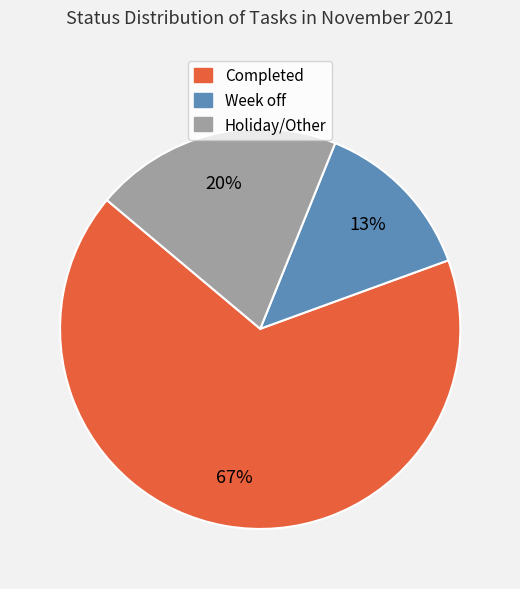

To the nearest percent, what portion does Week off represent?

13%